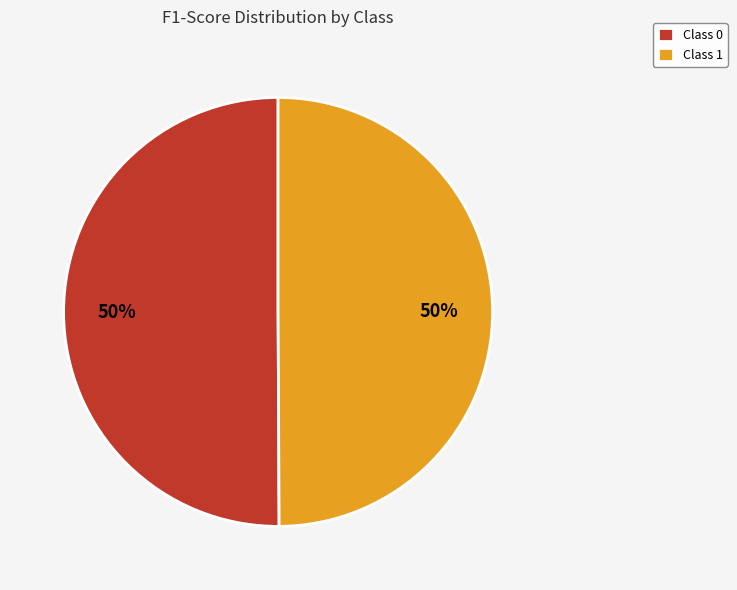

Is it true that Class 0 is 45% of the pie?

False